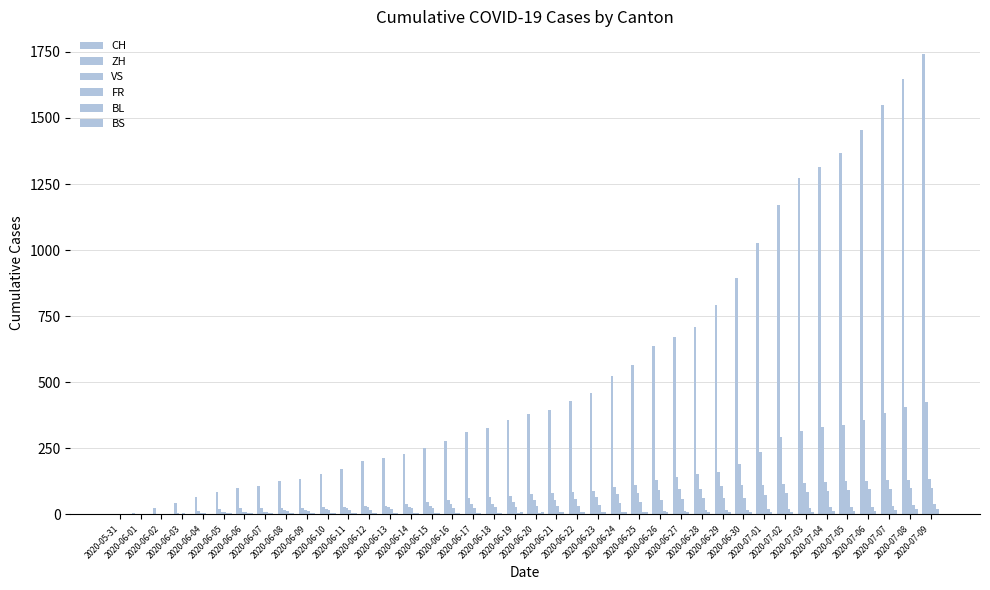

List the labels in order of CH value, largest first.

2020-07-09, 2020-07-08, 2020-07-07, 2020-07-06, 2020-07-05, 2020-07-04, 2020-07-03, 2020-07-02, 2020-07-01, 2020-06-30, 2020-06-29, 2020-06-28, 2020-06-27, 2020-06-26, 2020-06-25, 2020-06-24, 2020-06-23, 2020-06-22, 2020-06-21, 2020-06-20, 2020-06-19, 2020-06-18, 2020-06-17, 2020-06-16, 2020-06-15, 2020-06-14, 2020-06-13, 2020-06-12, 2020-06-11, 2020-06-10, 2020-06-09, 2020-06-08, 2020-06-07, 2020-06-06, 2020-06-05, 2020-06-04, 2020-06-03, 2020-06-02, 2020-06-01, 2020-05-31